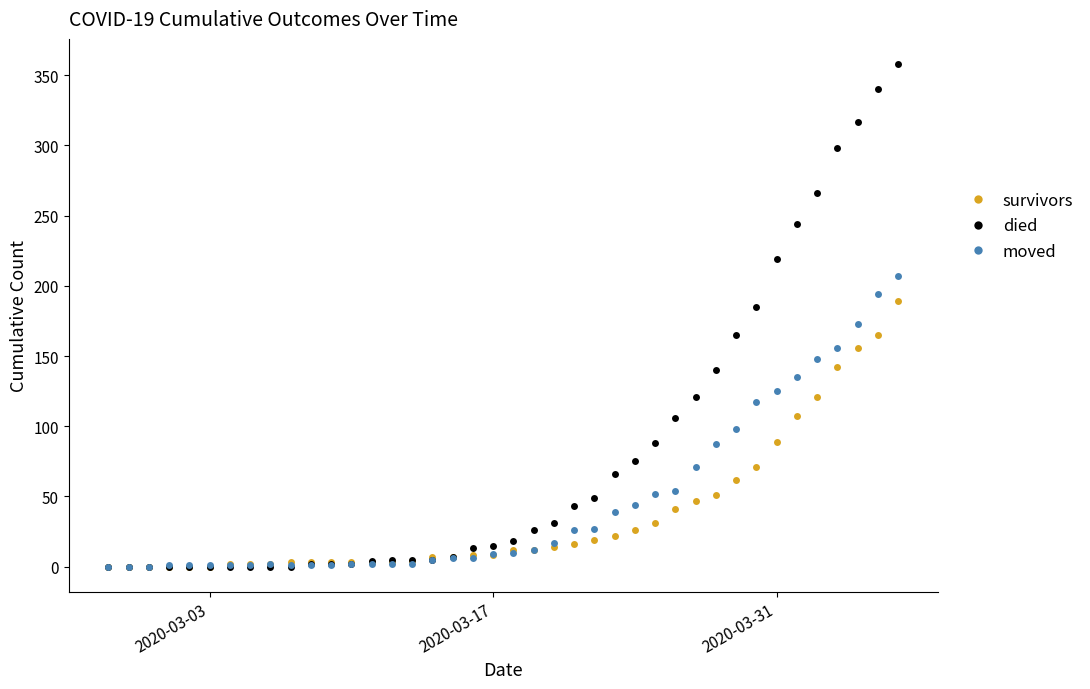

Which series has the largest total across all categories?

died